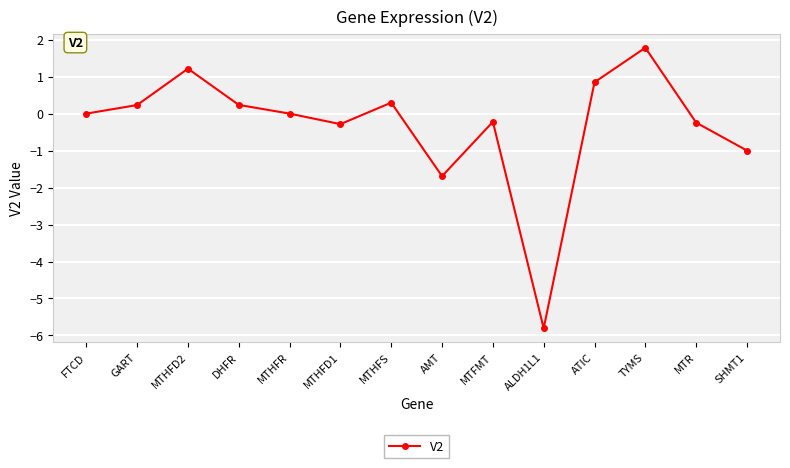

Does the chart display data point markers on the line(s)?

Yes